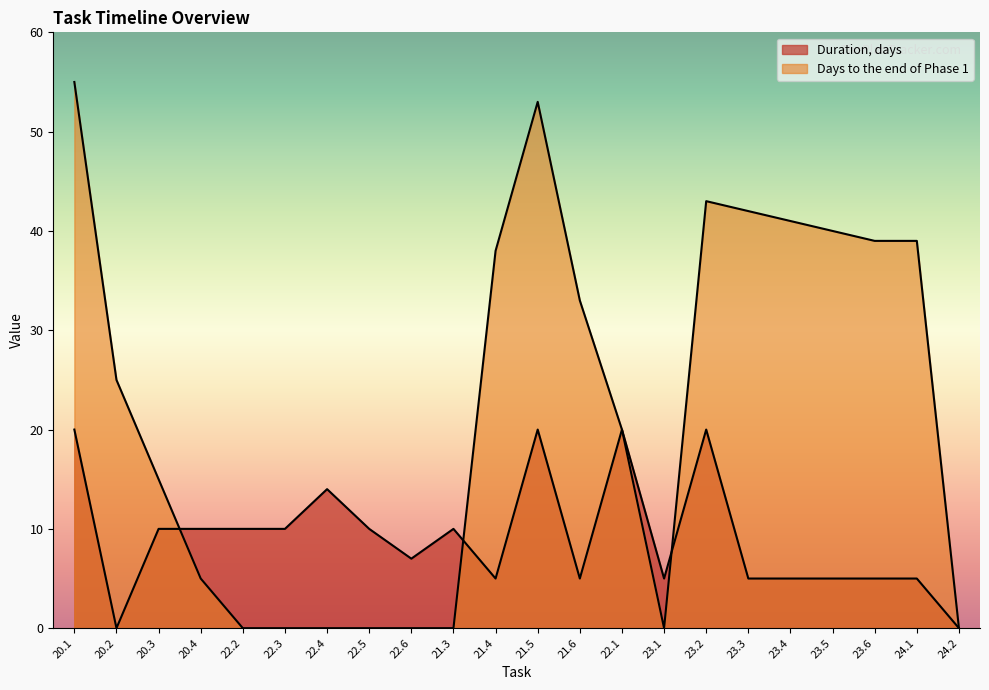

At which category does Duration, days reach its first local peak?

22.4